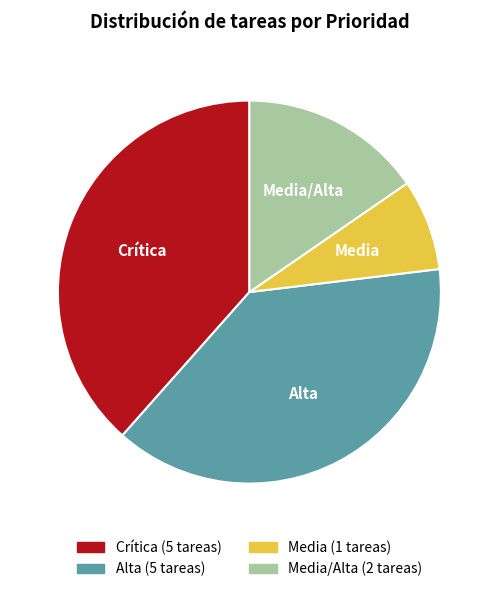

Does Crítica represent more than half of the total?

No